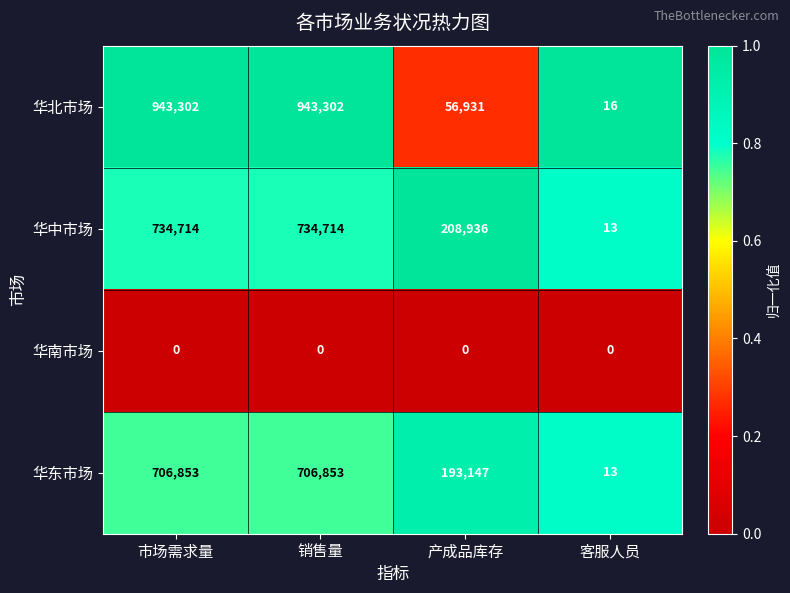

Which series has the widest spread of values?

华北市场